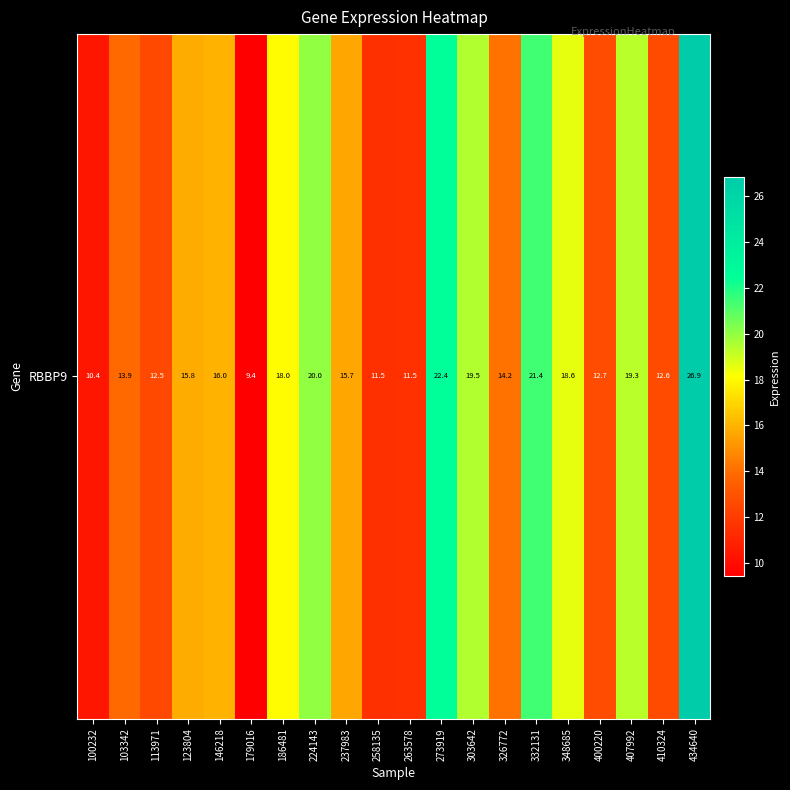

Reading left to right, extract all data points from this chart.

100232=10.4	103342=13.9	113971=12.5	123804=15.8	146218=16.0	179016=9.4	186481=18.0	224143=20.0	237983=15.7	258135=11.5	263578=11.5	273919=22.4	303642=19.5	326772=14.2	332131=21.4	348685=18.6	400220=12.7	407992=19.3	410324=12.6	434640=26.9